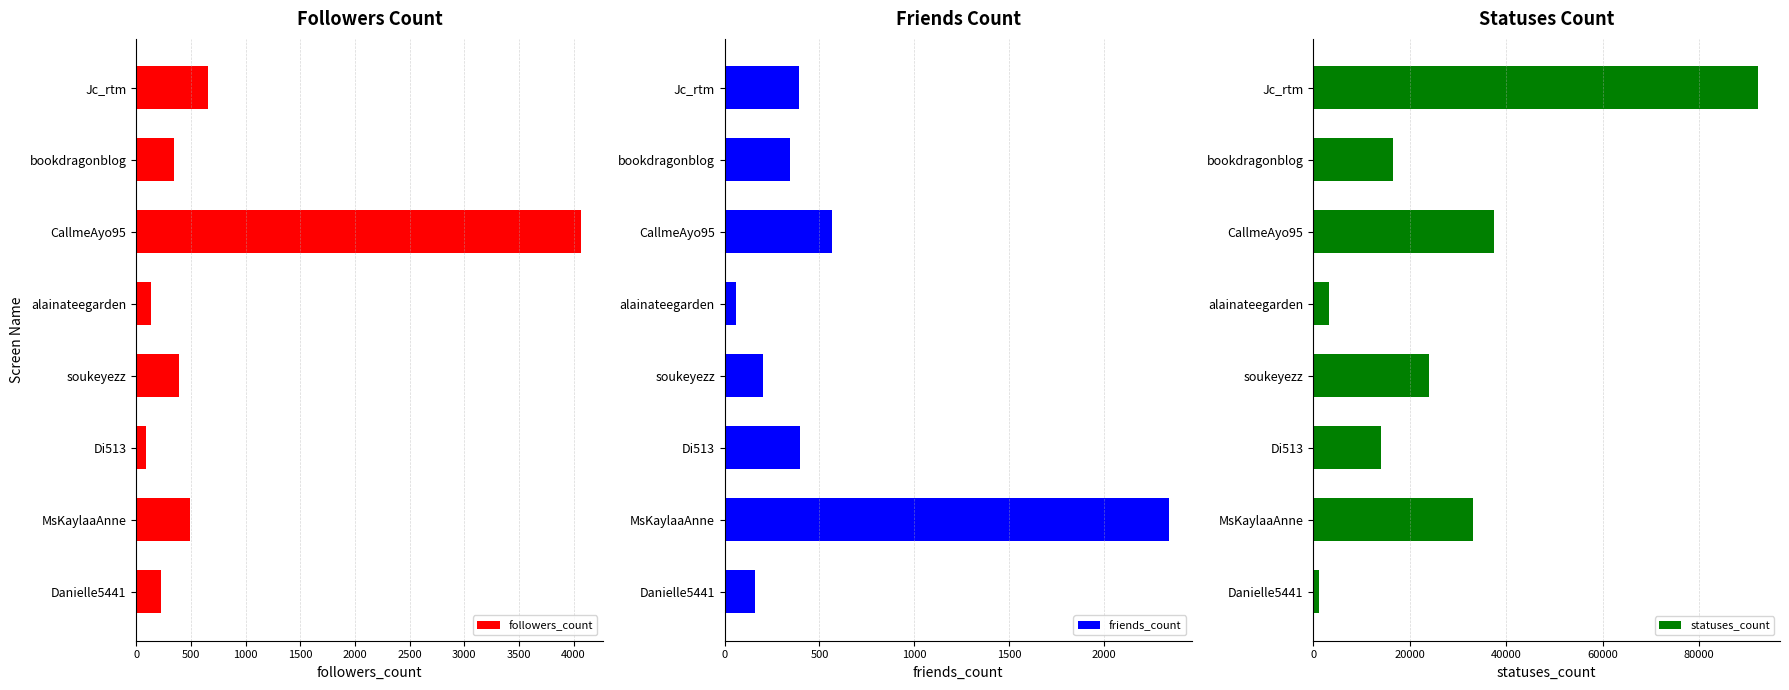

Rank the series by their maximum value, from lowest to highest.

friends_count, followers_count, statuses_count